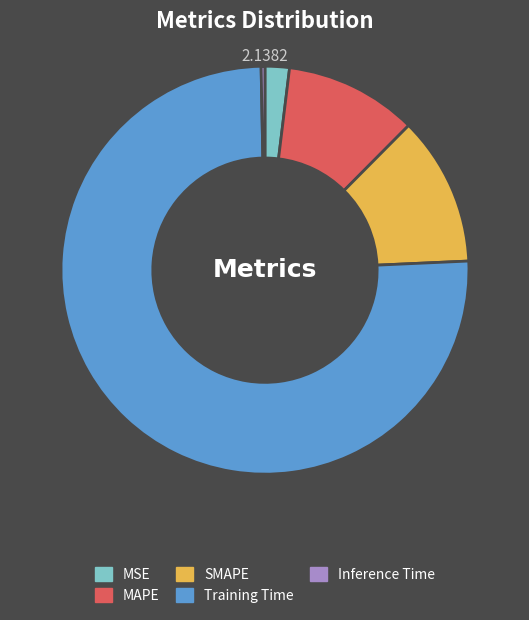

Does Training Time represent more than half of the total?

Yes